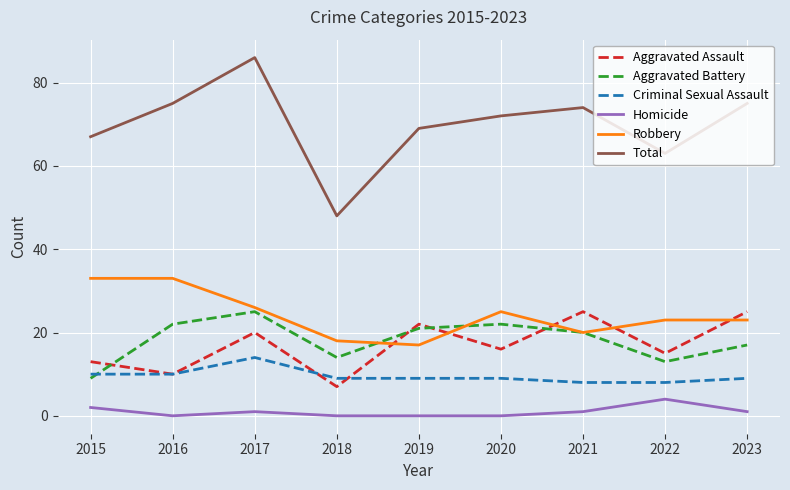

Which series has the largest total across all categories?

Total